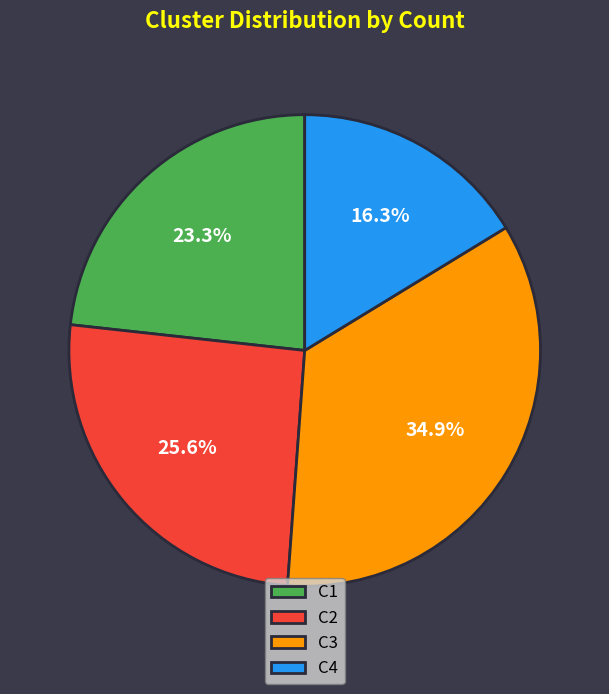

What is the largest slice in the pie chart?

C3